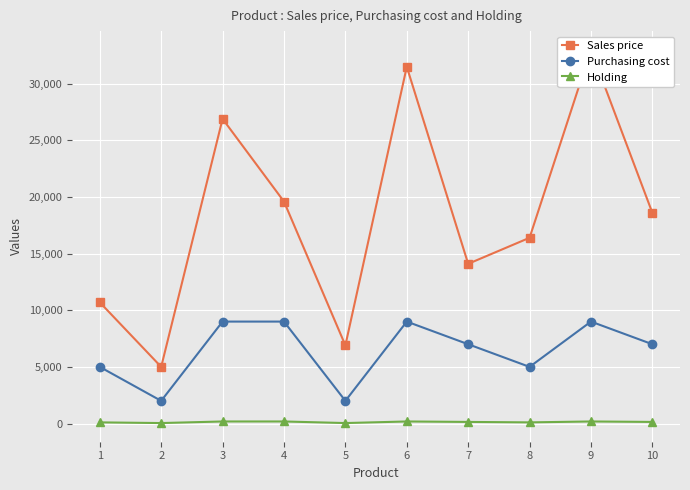

Is it true that Sales price equals 6595 at 10?

False